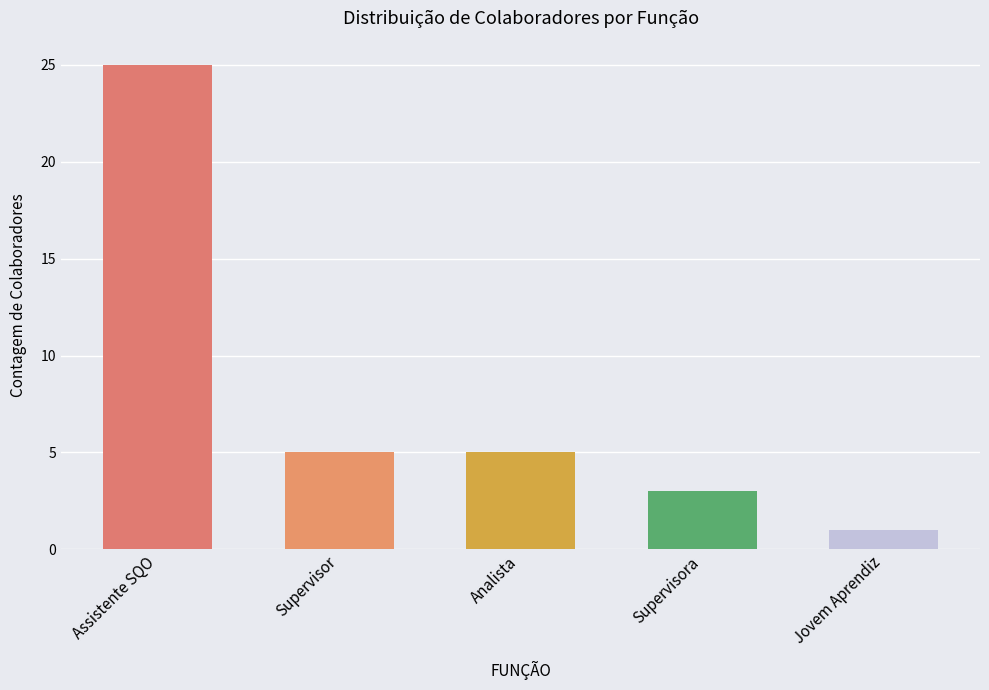

What is the minimum value shown in the chart?

1